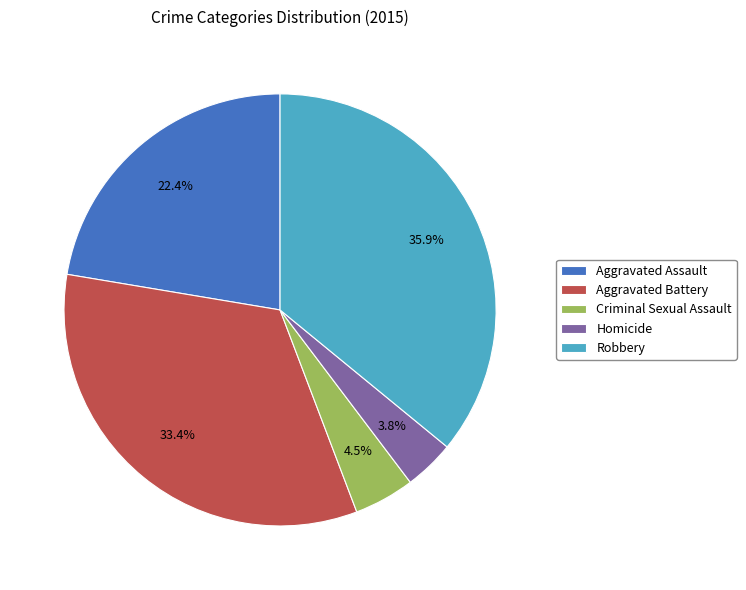

Which category has the smallest portion of the pie?

Homicide